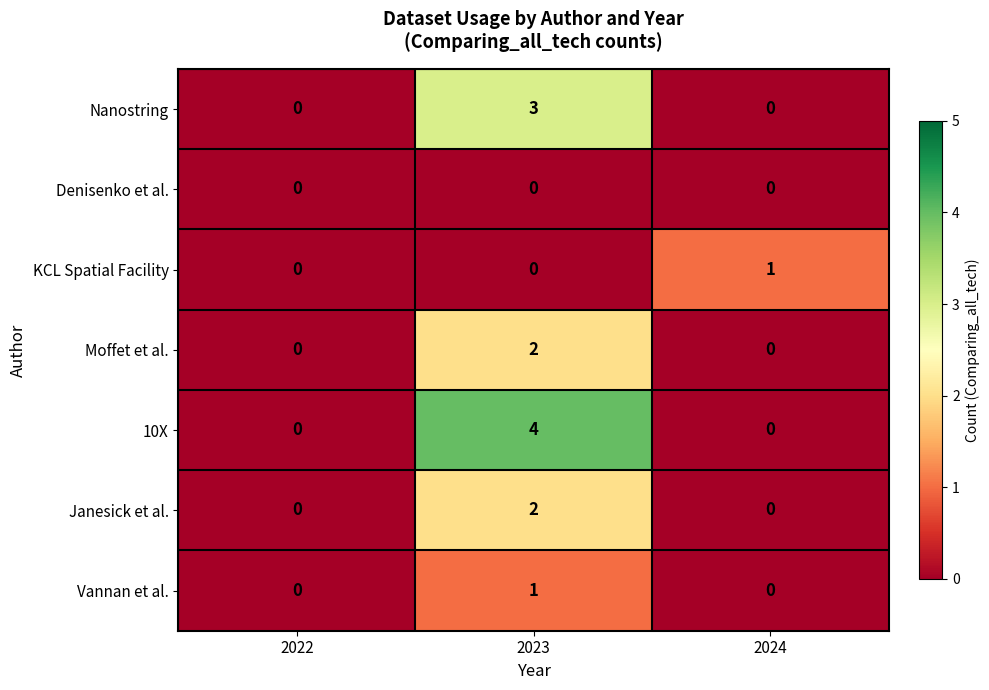

Reading right to left, list all the values displayed in this chart.

Nanostring: 2024=0	2023=3	2022=0
Denisenko et al.: 2024=0	2023=0	2022=0
KCL Spatial Facility: 2024=1	2023=0	2022=0
Moffet et al.: 2024=0	2023=2	2022=0
10X: 2024=0	2023=4	2022=0
Janesick et al.: 2024=0	2023=2	2022=0
Vannan et al.: 2024=0	2023=1	2022=0